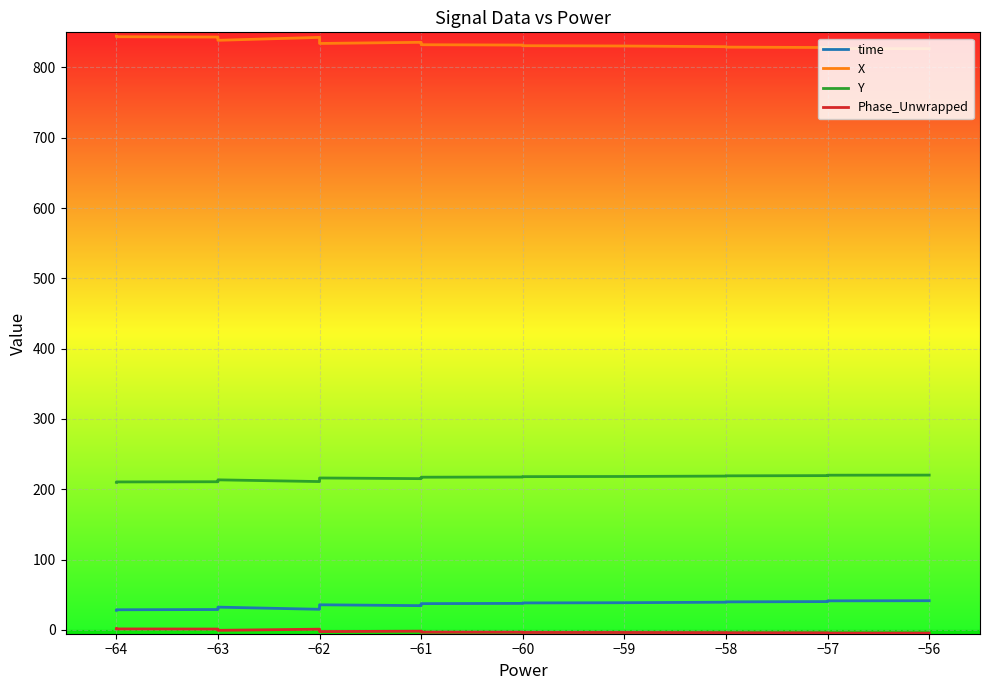

Which series has the largest total across all categories?

X